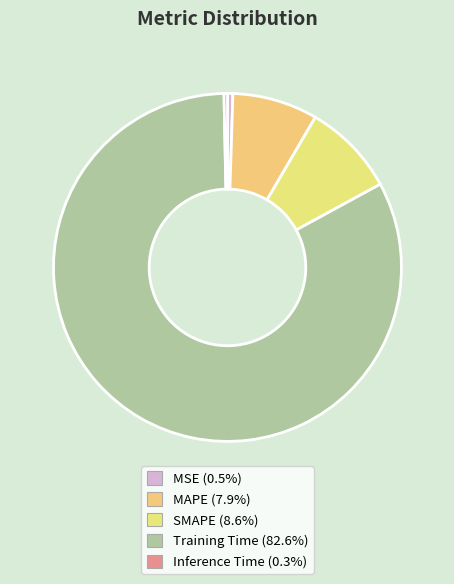

To the nearest percent, what is the difference between the MAPE and Inference Time slice percentages?

8%